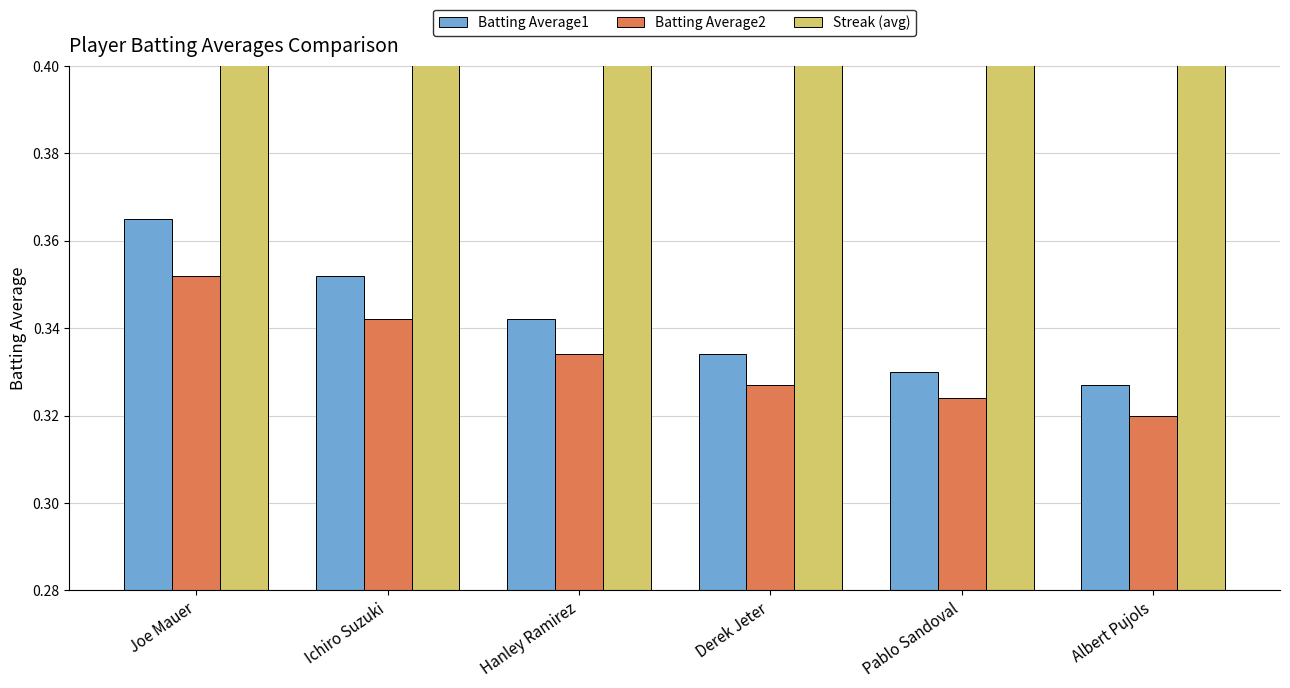

What position from the right is Ichiro Suzuki?

5